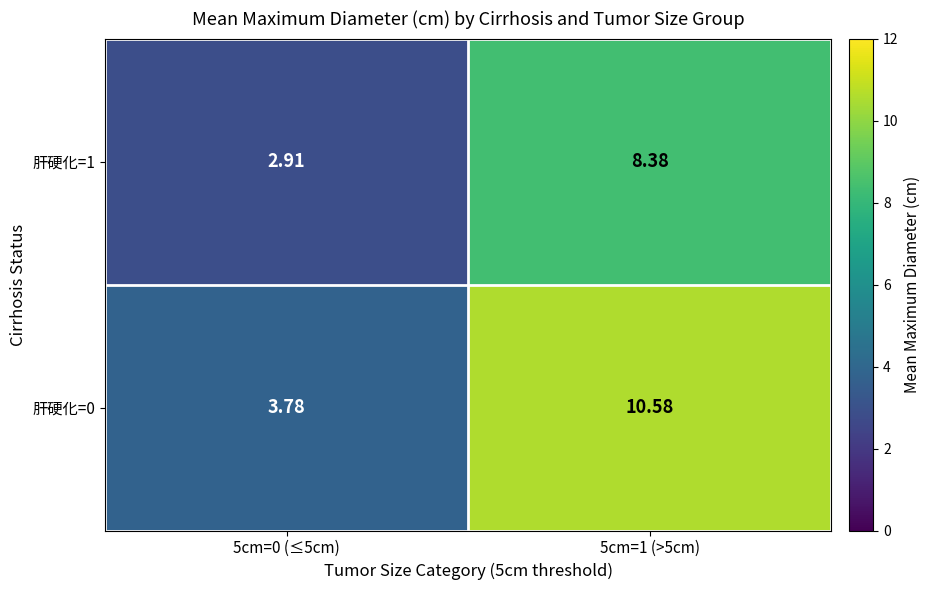

Between 5cm=1 (>5cm) and 5cm=0 (≤5cm), which is larger?

5cm=1 (>5cm)